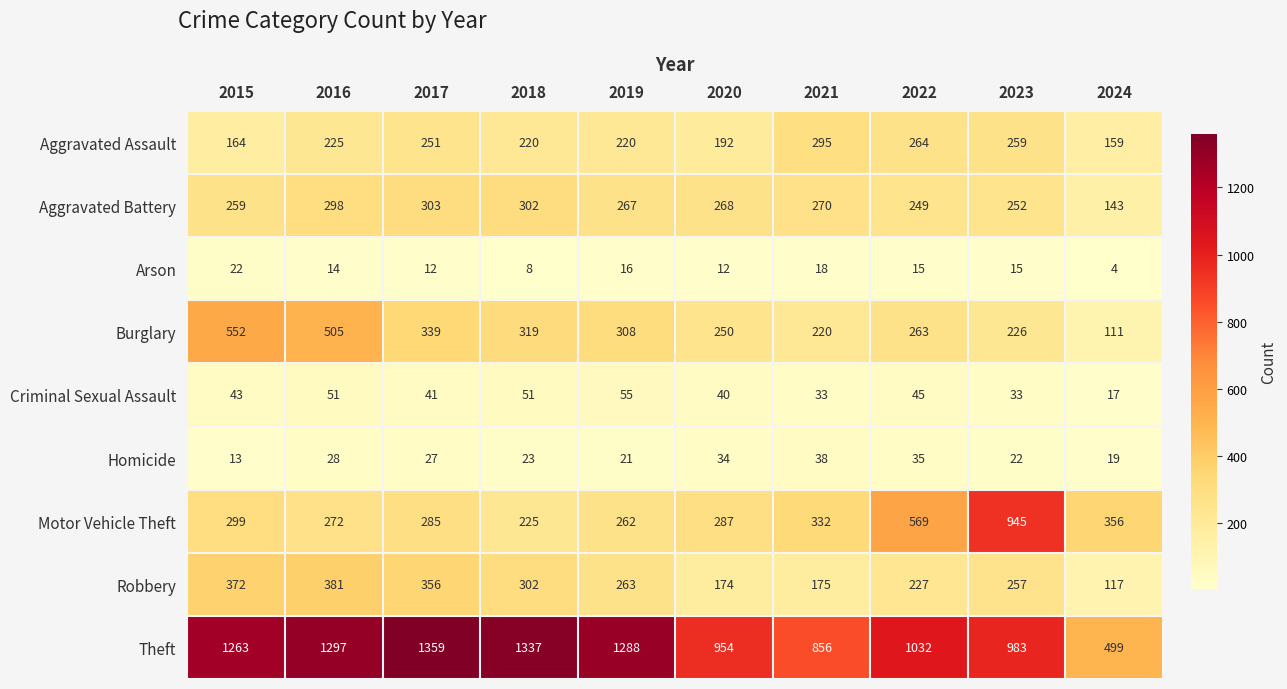

At which label is Burglary closest to 331?

2017